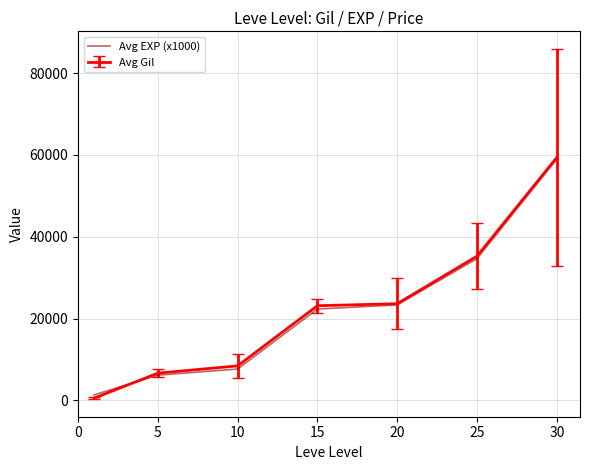

Does the chart display data point markers on the line(s)?

No